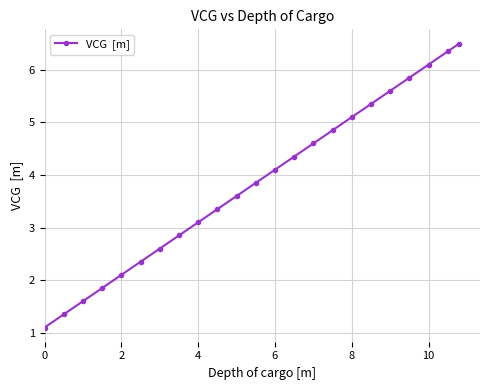

What is the maximum value shown in the chart?

6.5